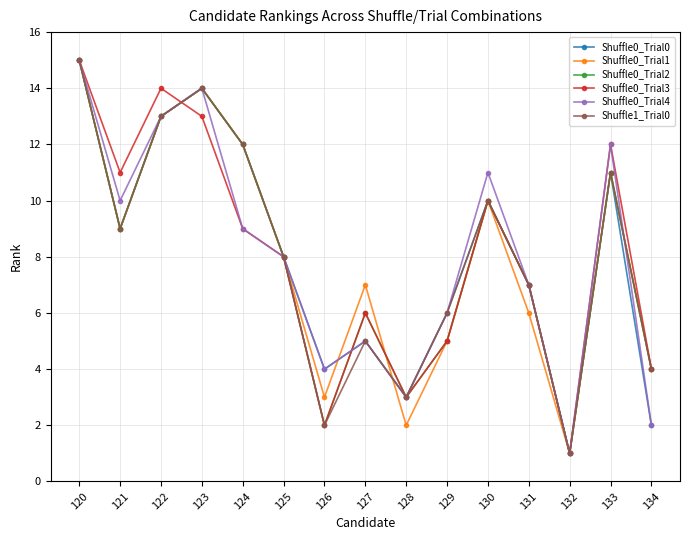

At which label does Shuffle0_Trial2 reach its minimum?

132